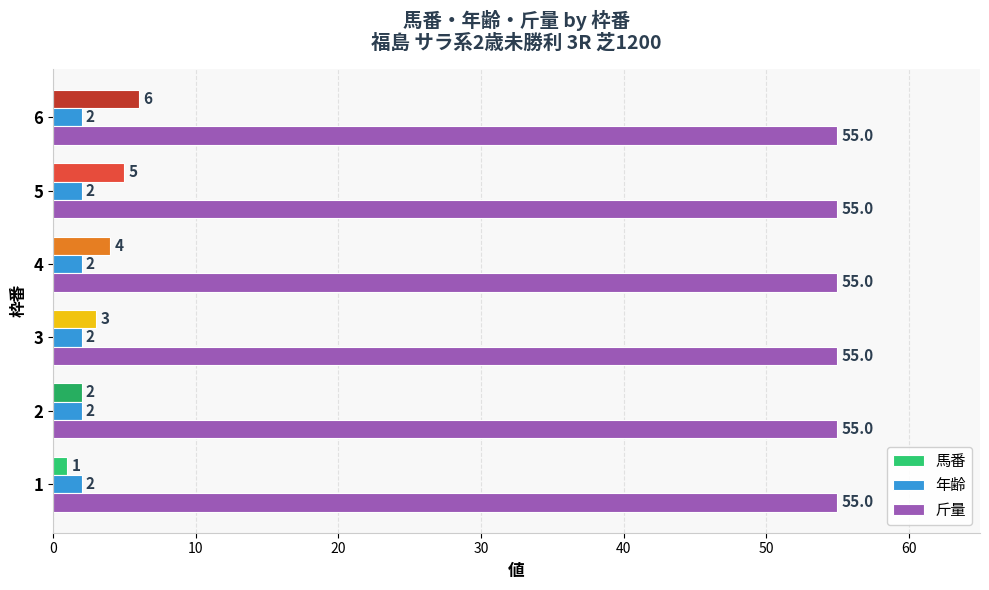

Rank the series by their maximum value, from highest to lowest.

斤量, 馬番, 年齢